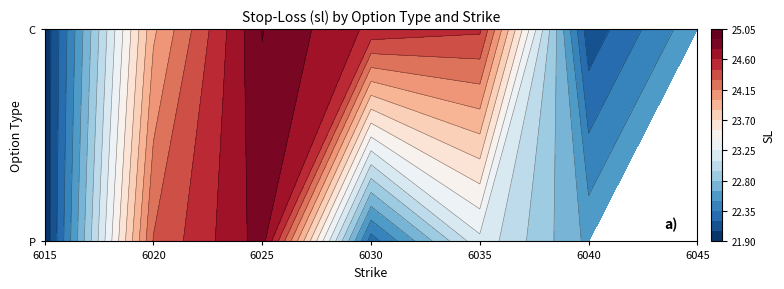

What is the minimum value for C?

21.9